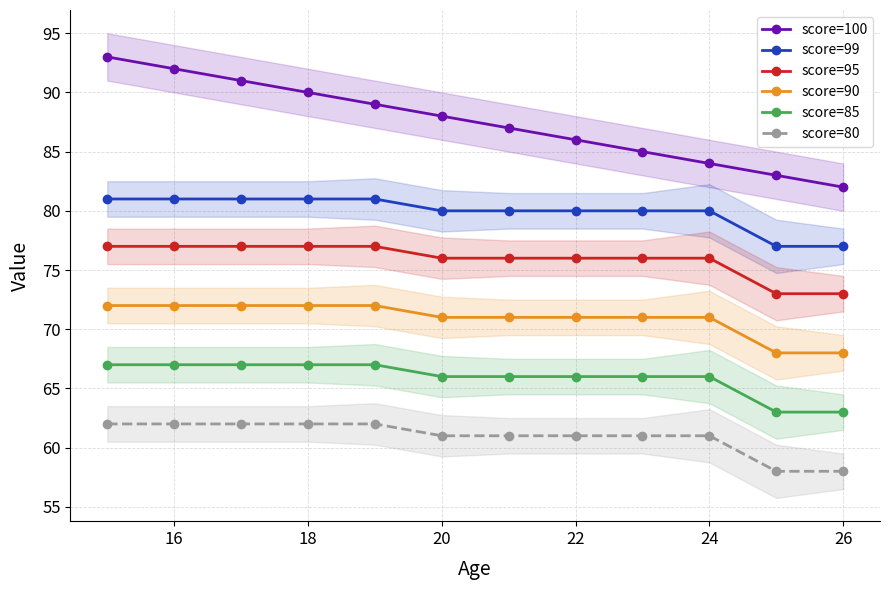

Rank the series by their maximum value, from lowest to highest.

score=80, score=85, score=90, score=95, score=99, score=100